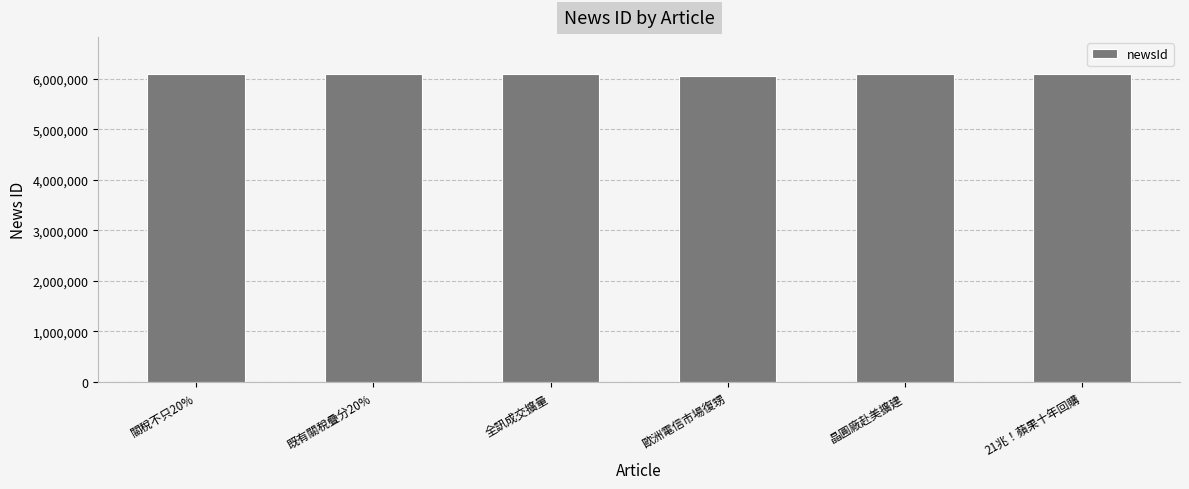

The chart shows a value of 10599925 at 21兆！蘋果十年回購. True or false?

False